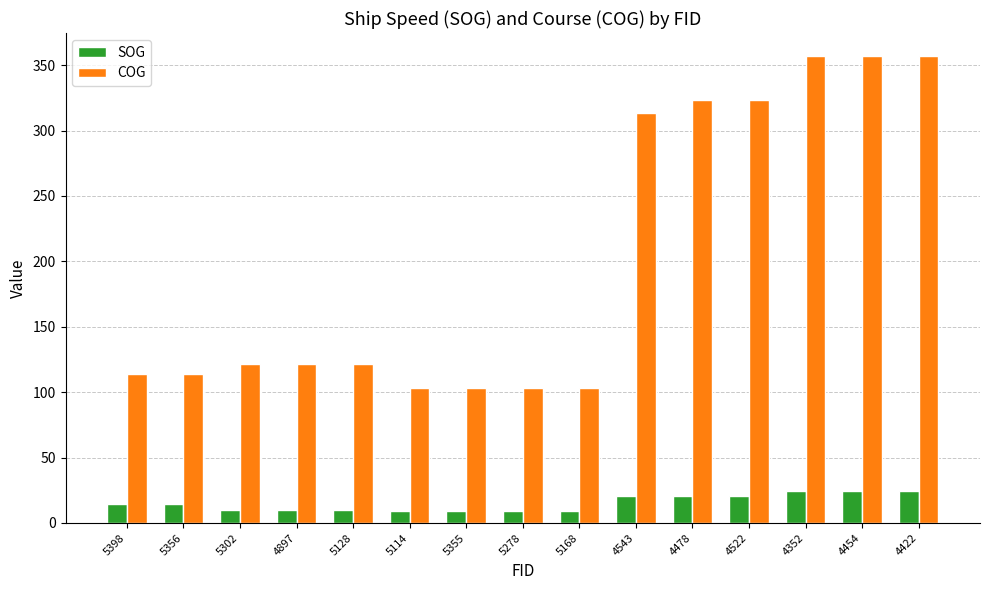

True or false: SOG has a value of 14.3 at 5398.

True